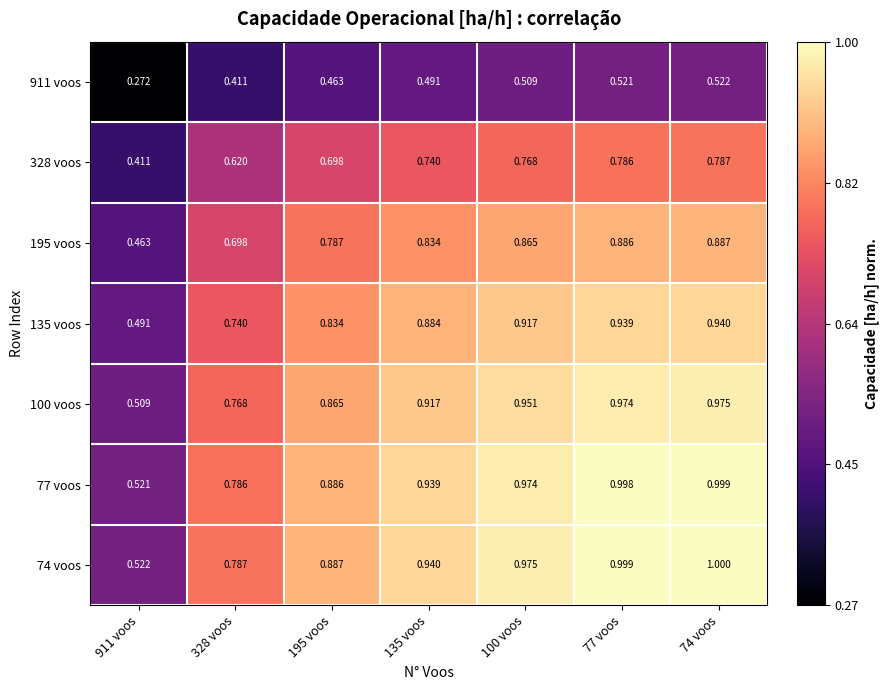

List the series in order of their peak value, highest first.

74 voos, 77 voos, 100 voos, 135 voos, 195 voos, 328 voos, 911 voos